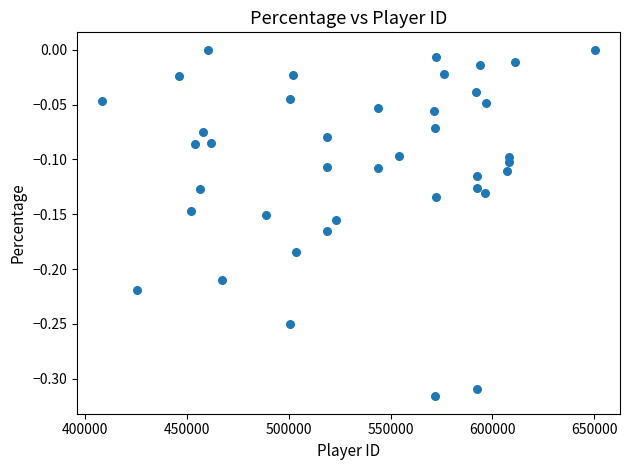

What is the range of X values (max minus min)?

242176.0